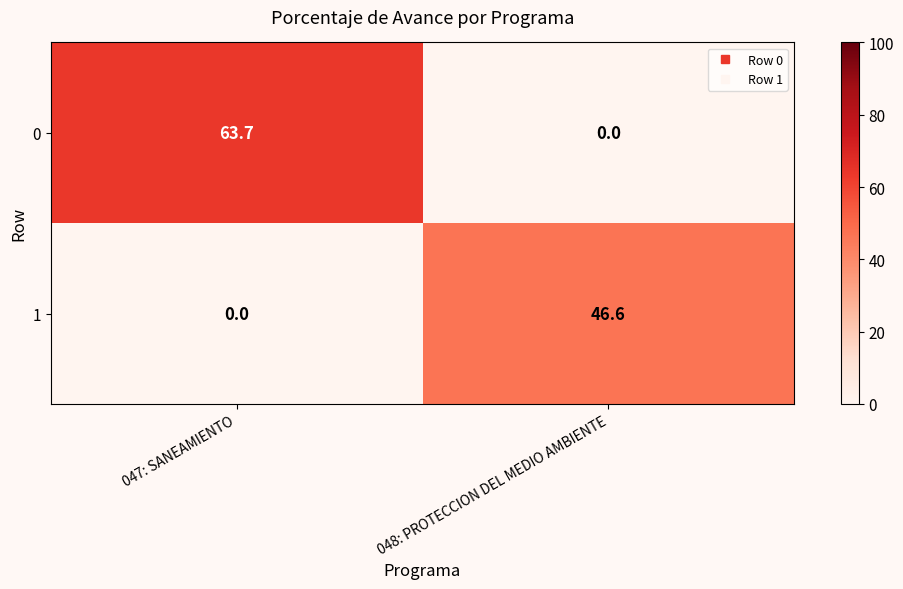

What is the maximum value for 0?

63.7